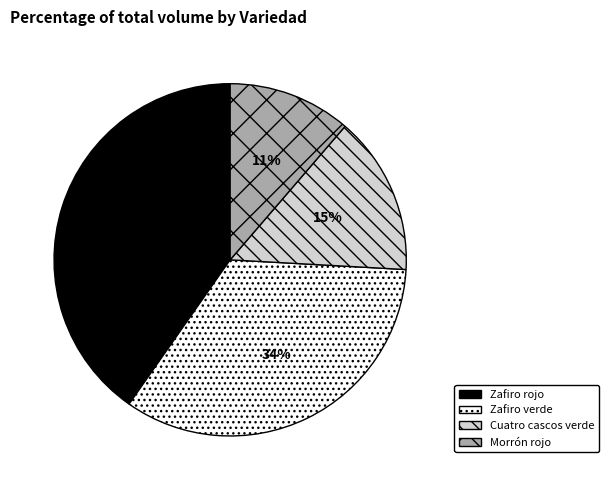

Between Cuatro cascos verde and Zafiro verde, which is larger?

Zafiro verde